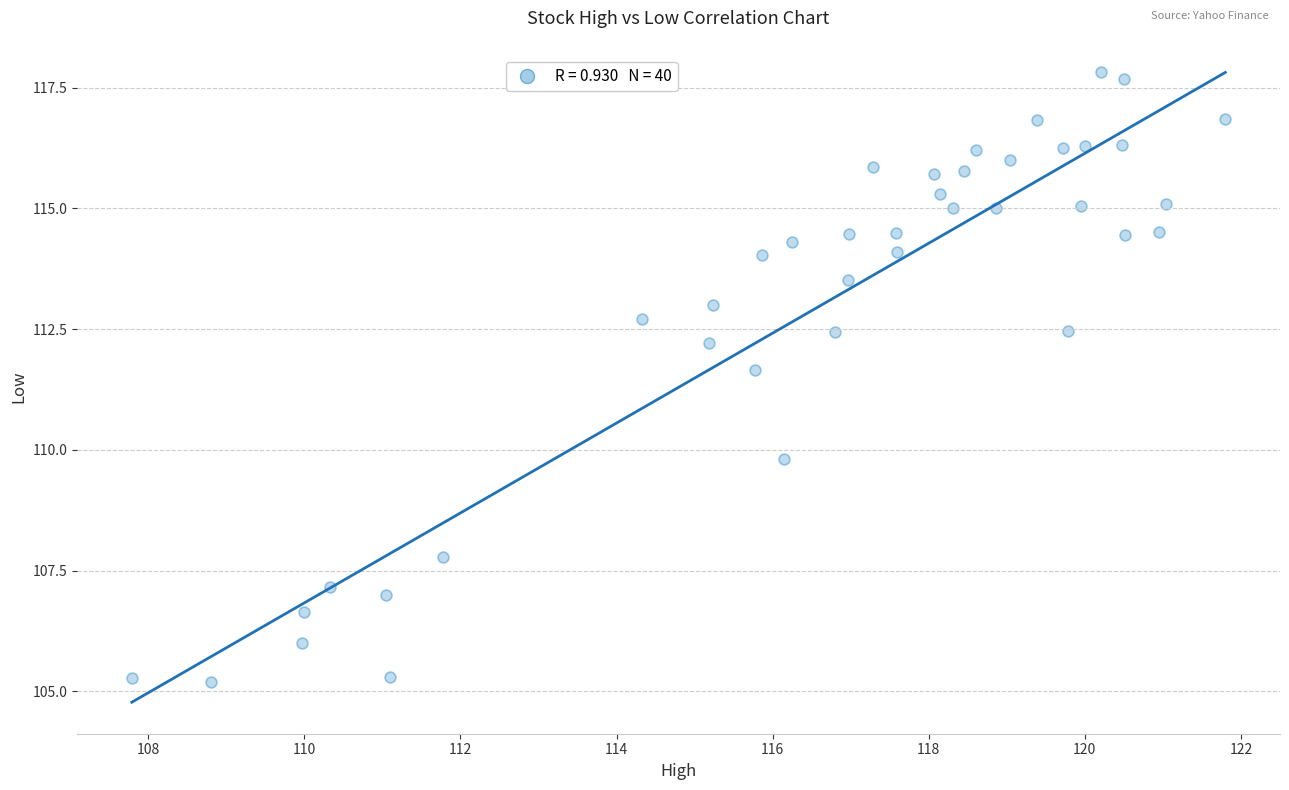

What Y value in the scatter plot is closest to 111?

111.7